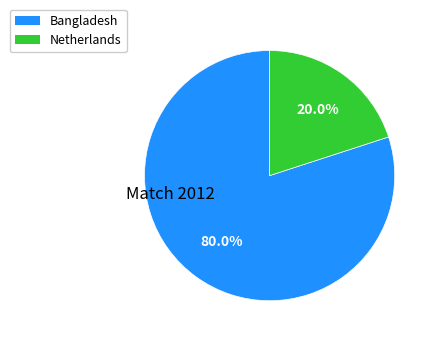

Between Netherlands and Bangladesh, which is larger?

Bangladesh